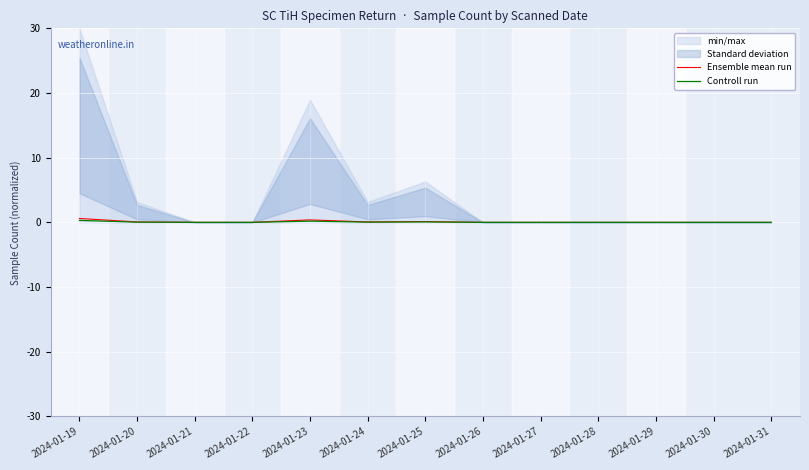

True or false: Controll run has a value of 0.2 at 2024-01-30.

False